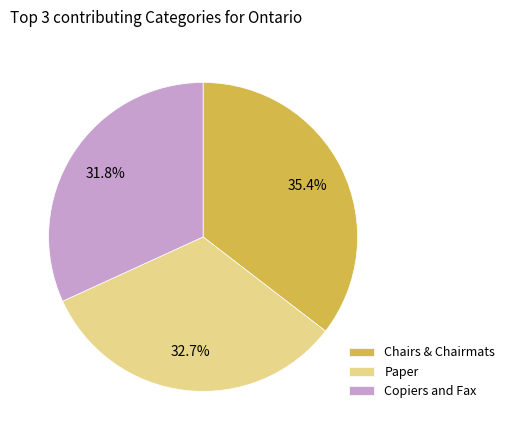

What portion of the pie excludes Copiers and Fax?

68.2%